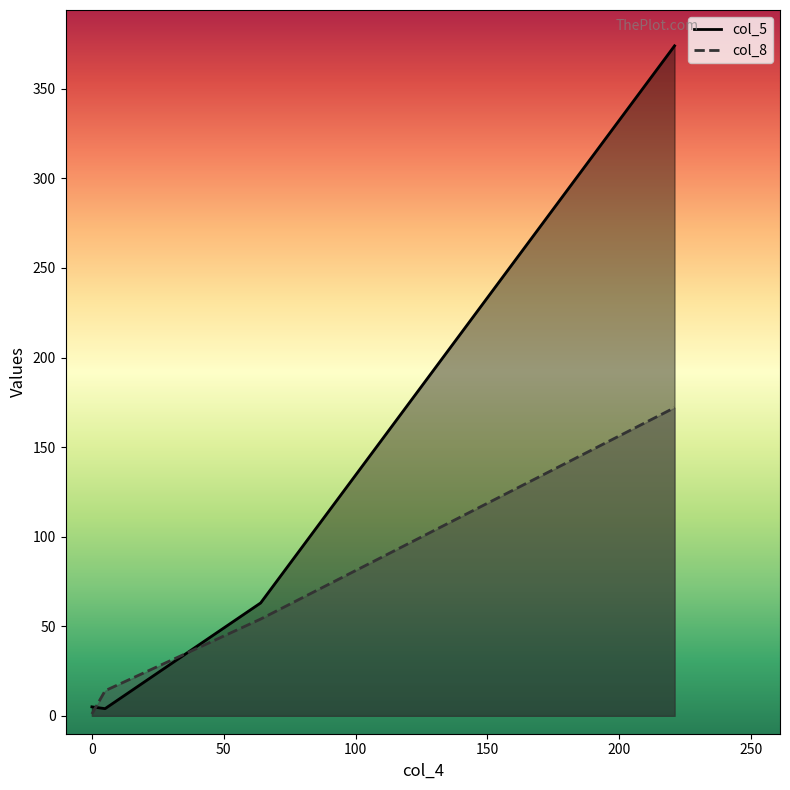

What is the sum of all col_8 values?

241